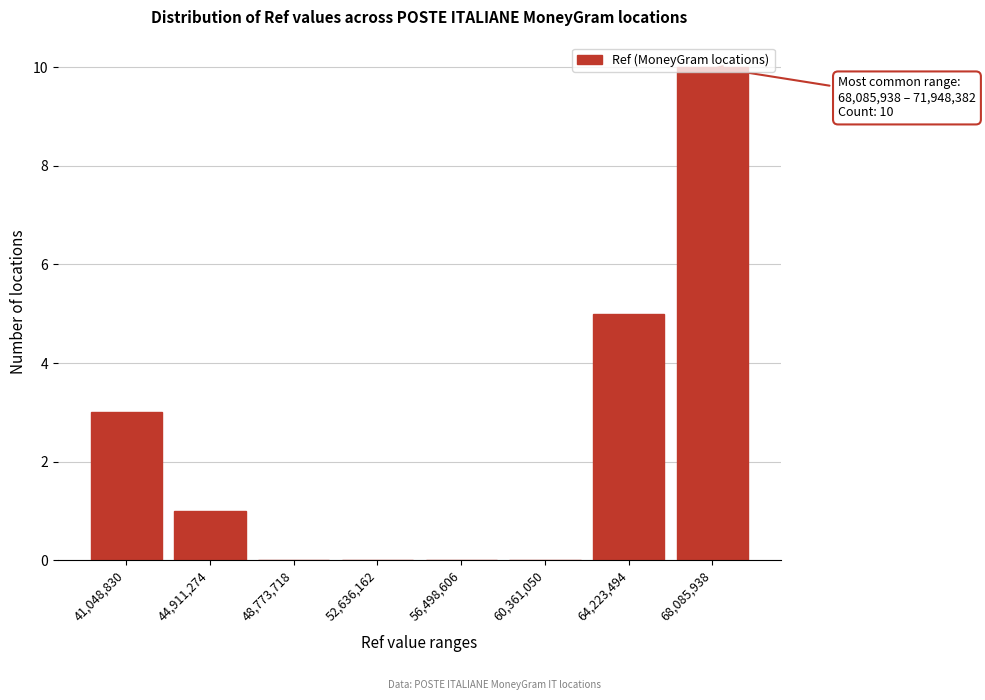

True or false: the data shows 4 at 68,085,938.

False